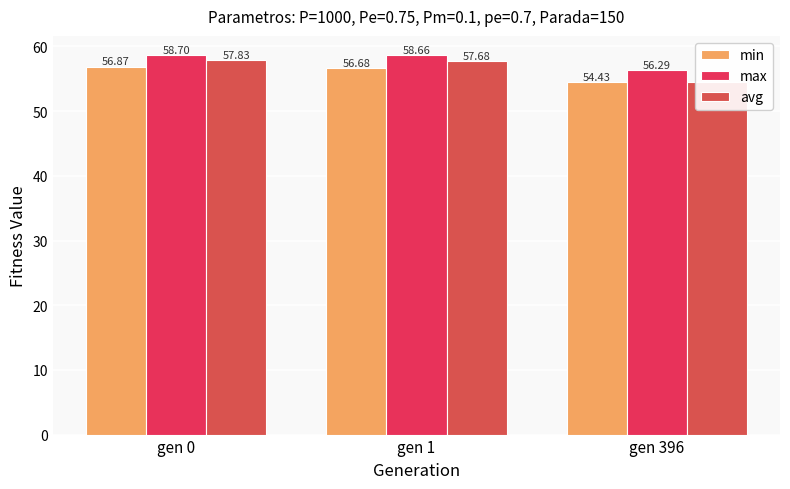

Which label corresponds to the smallest value in the chart?

gen 396